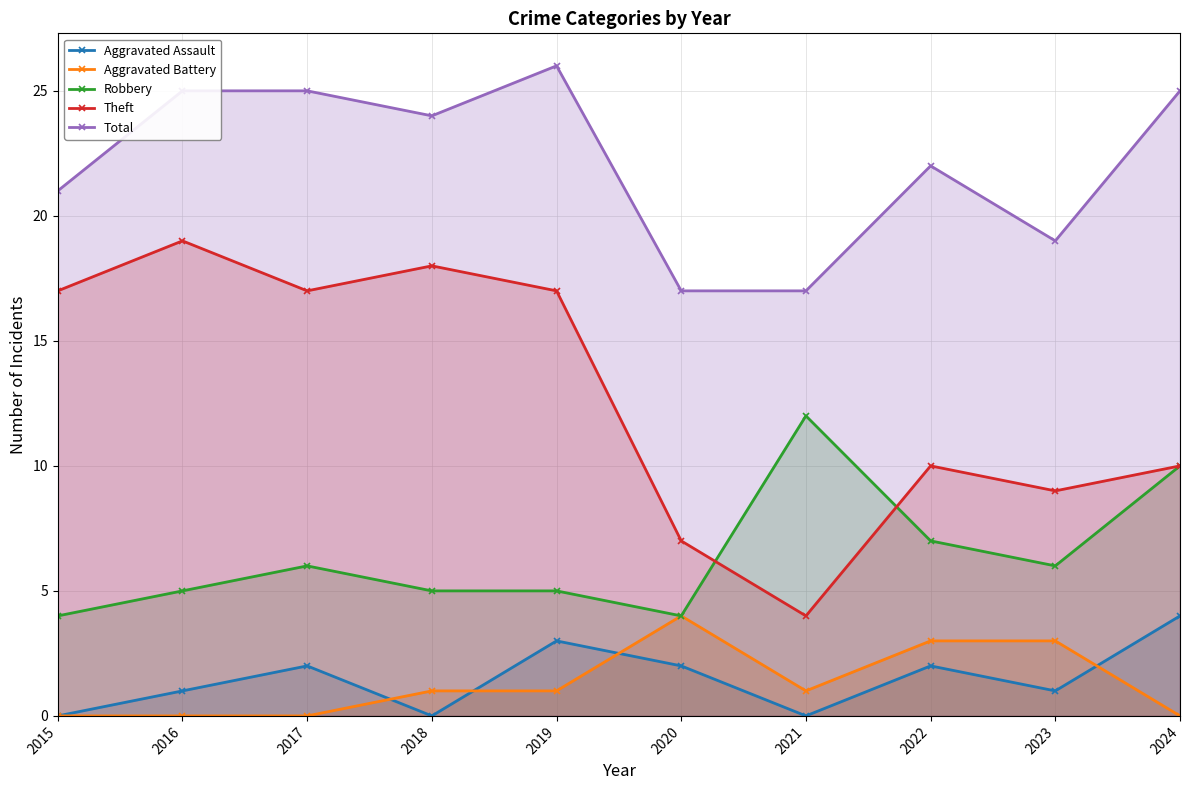

Reading right to left, what are all the values shown in this chart?

Aggravated Assault: 2024=4	2023=1	2022=2	2021=0	2020=2	2019=3	2018=0	2017=2	2016=1	2015=0
Aggravated Battery: 2024=0	2023=3	2022=3	2021=1	2020=4	2019=1	2018=1	2017=0	2016=0	2015=0
Robbery: 2024=10	2023=6	2022=7	2021=12	2020=4	2019=5	2018=5	2017=6	2016=5	2015=4
Theft: 2024=10	2023=9	2022=10	2021=4	2020=7	2019=17	2018=18	2017=17	2016=19	2015=17
Total: 2024=25	2023=19	2022=22	2021=17	2020=17	2019=26	2018=24	2017=25	2016=25	2015=21